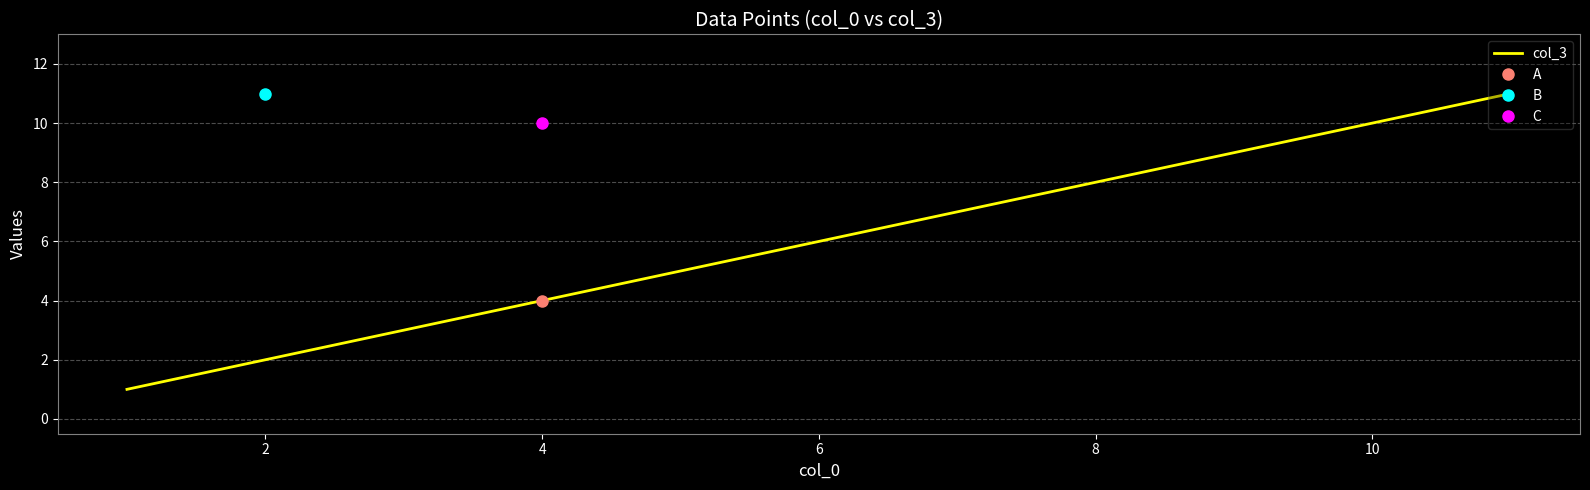

The value of col_3 at 4 is 4. True or false?

True